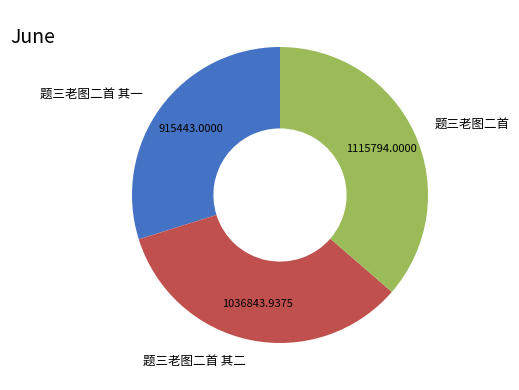

Is there any slice that represents more than half of the pie?

No